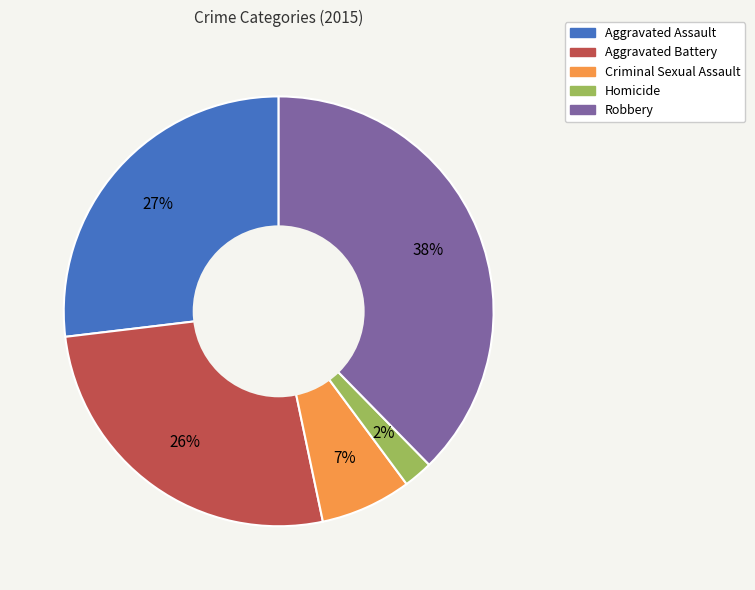

Is the sum of Homicide and Criminal Sexual Assault greater than half?

No